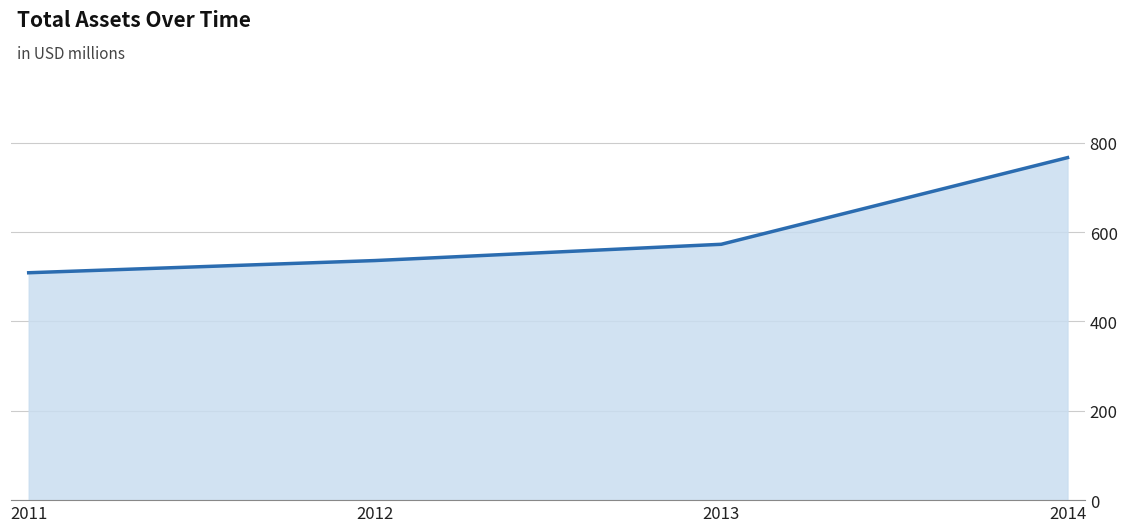

What is the change in value from 2013 to 2014?

+194.0